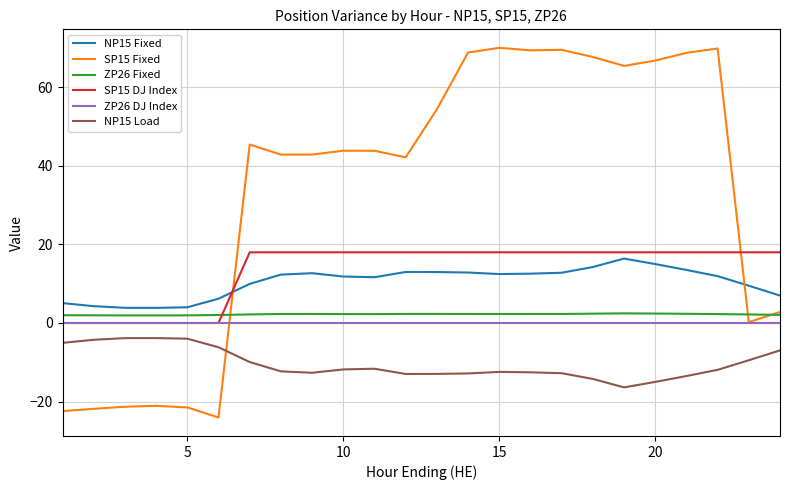

Which series has the largest range (max minus min)?

SP15 Fixed